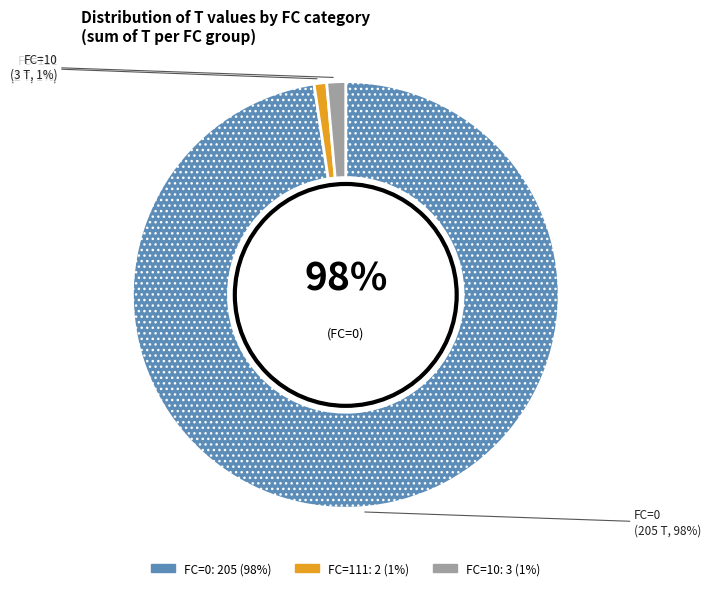

Is there a majority slice in this chart?

No